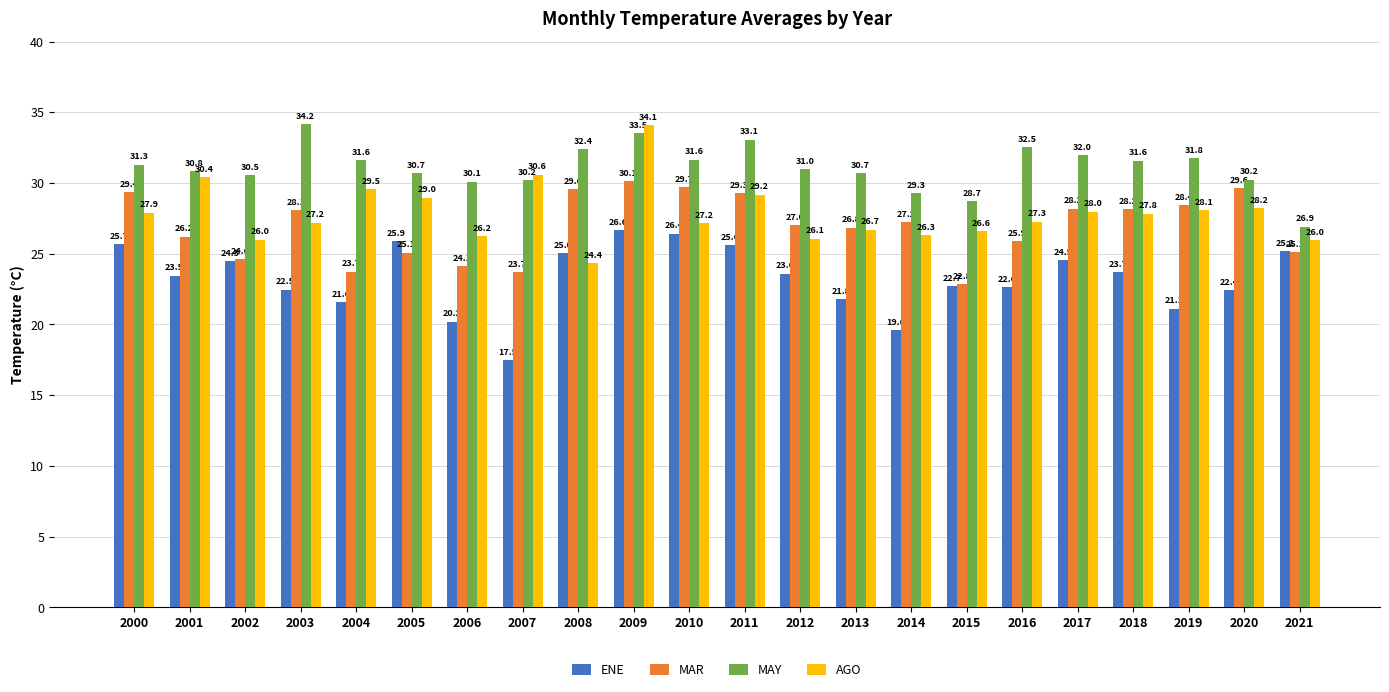

The value of MAR at 2008 is 29.6. True or false?

True